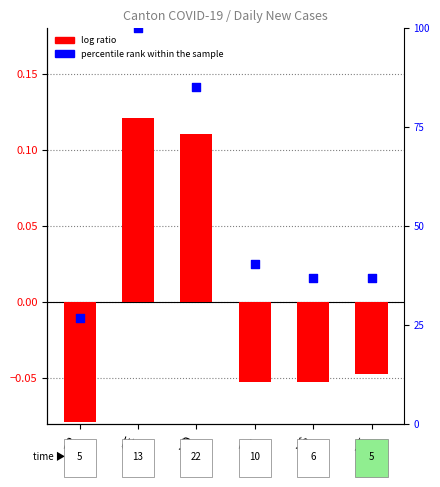

Which series has the largest Y range (max minus min)?

log ratio